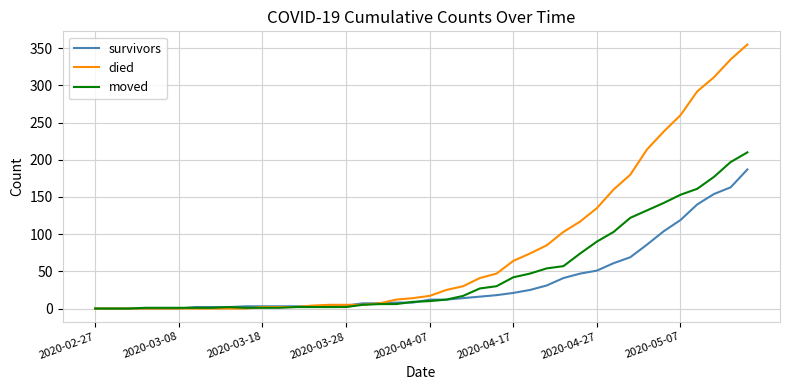

Which series has the largest total across all categories?

died